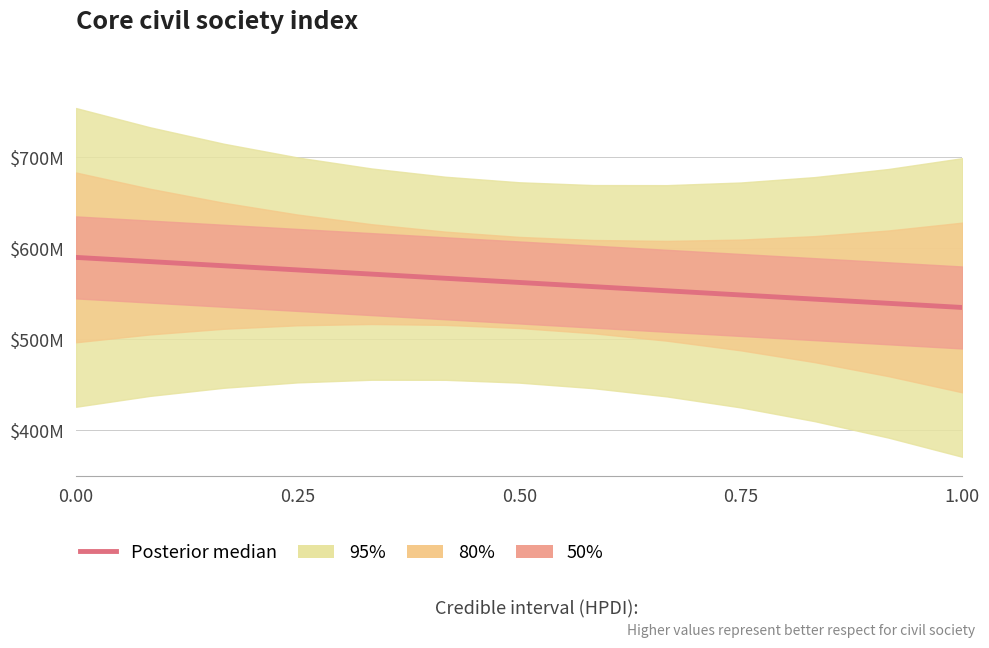

What is the label of the 7th point from the left?

0.50